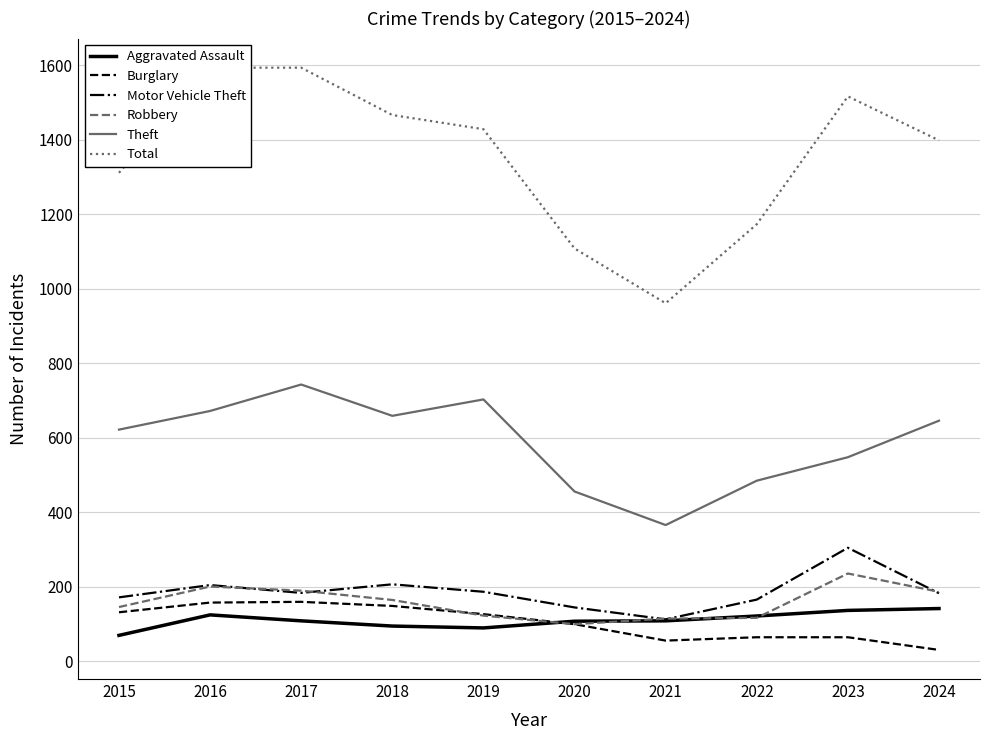

What is the average value of the Theft series?

590